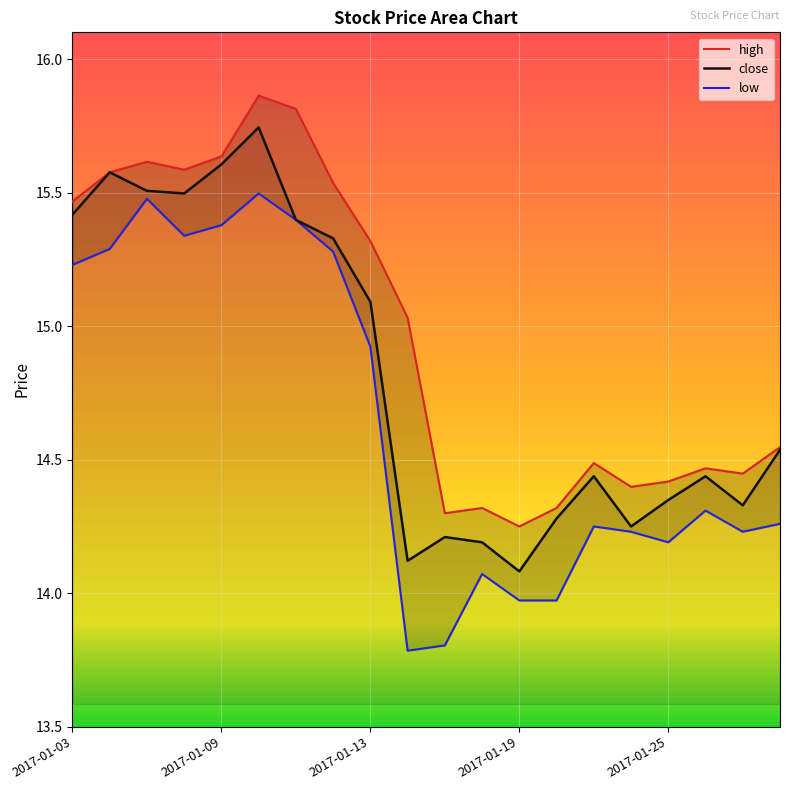

How many series are shown in this chart?

3